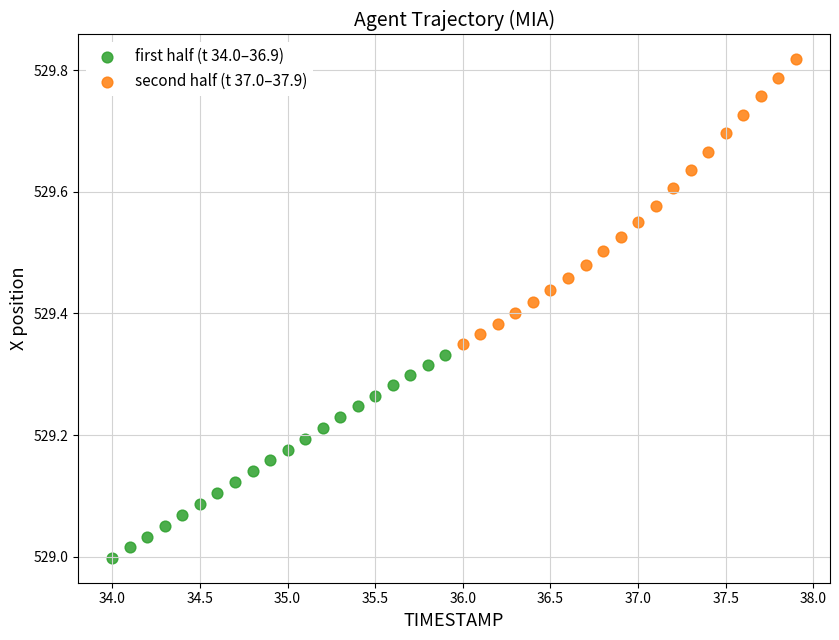

Which series has the largest Y range (max minus min)?

second half (t 37.0–37.9)